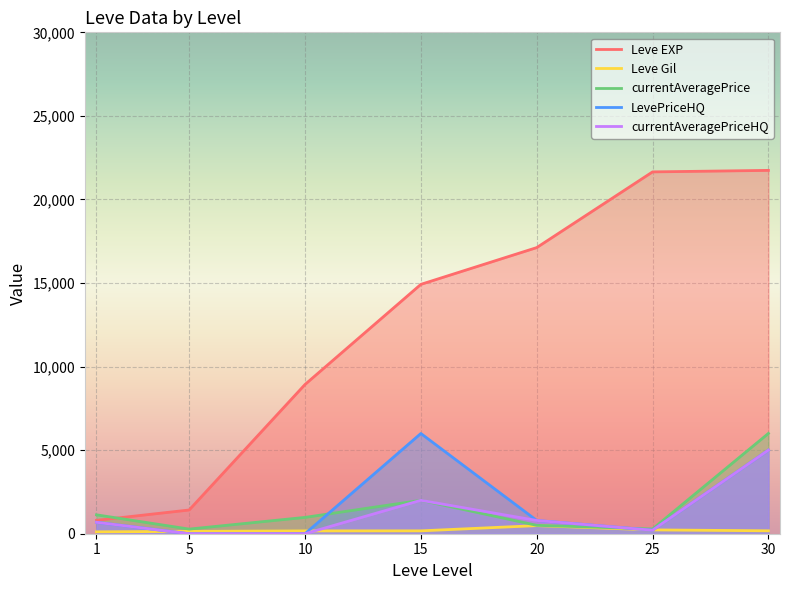

How many intersections are there between Leve Gil and LevePriceHQ?

4